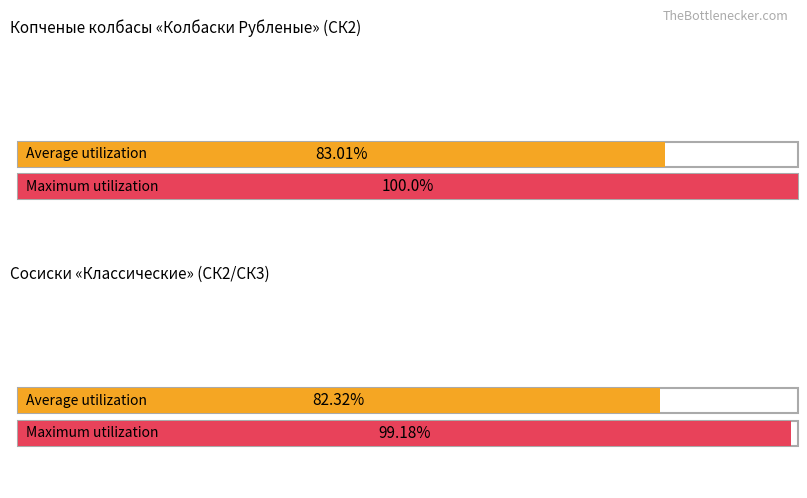

List the series in order of their peak value, lowest first.

Average utilization, Maximum utilization